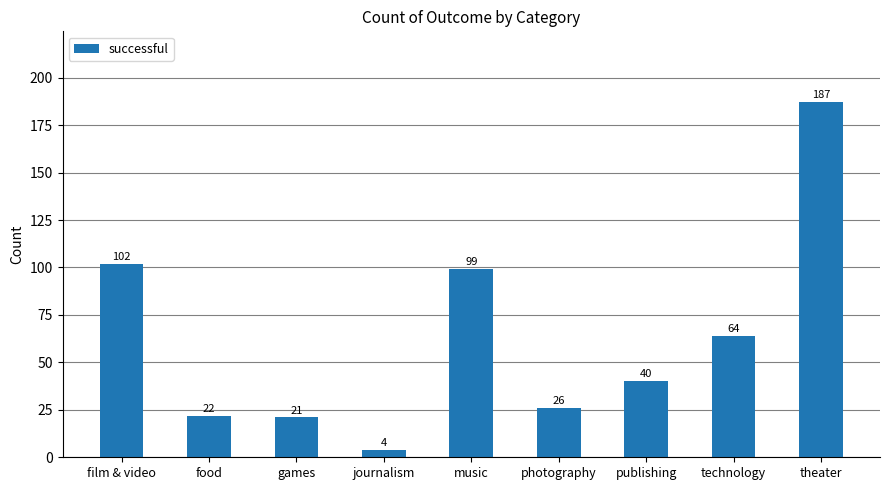

Rank the categories by value from highest to lowest.

theater, film & video, music, technology, publishing, photography, food, games, journalism